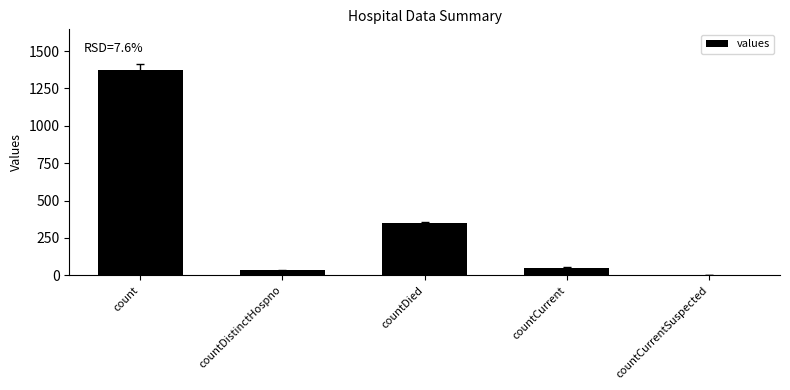

Where is the data nearest to the value 685?

countDied